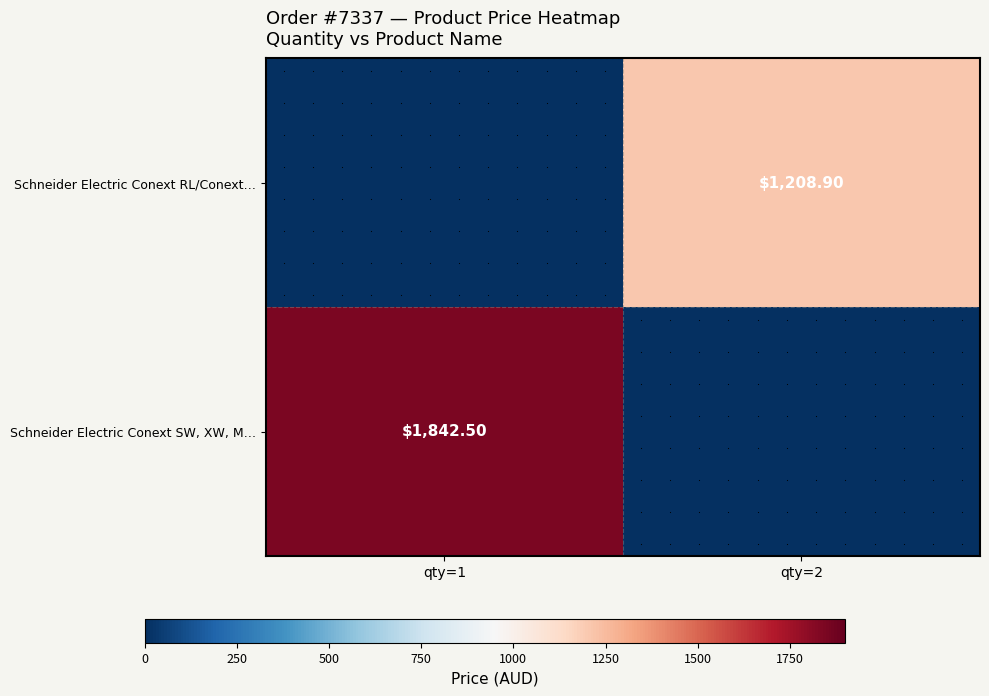

What is the difference between the Schneider Electric Conext SW, XW, M… values at qty=1 and qty=2?

1842.5